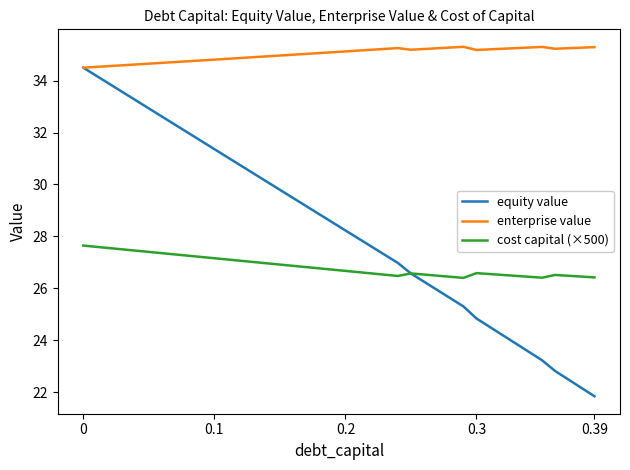

List the series in order of their overall mean, highest first.

enterprise value, equity value, cost capital (×500)